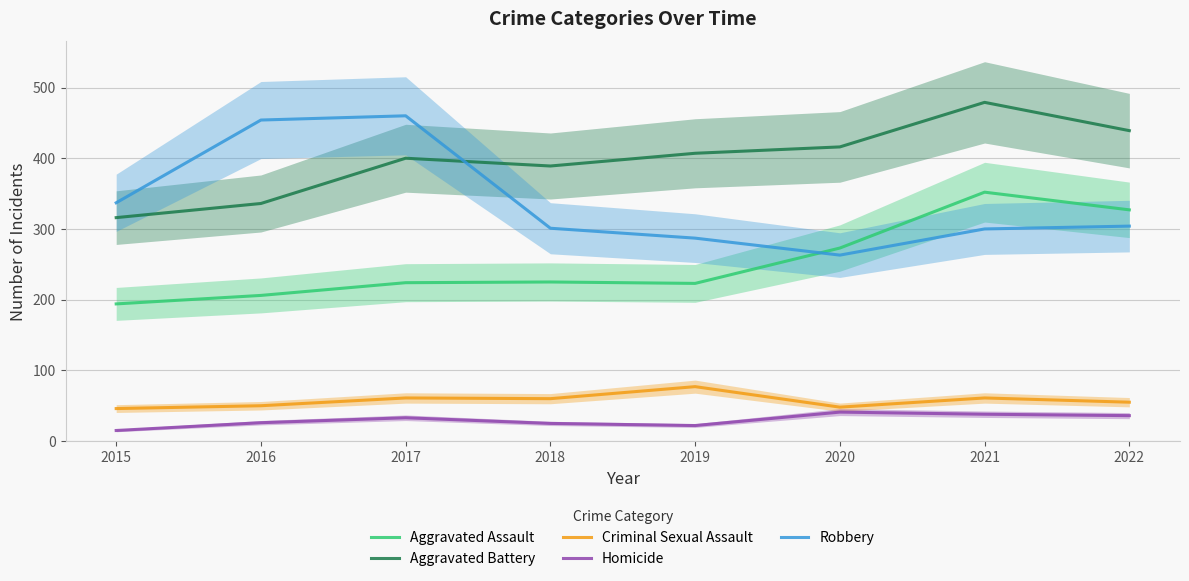

True or false: Robbery and Homicide intersect in this chart.

False